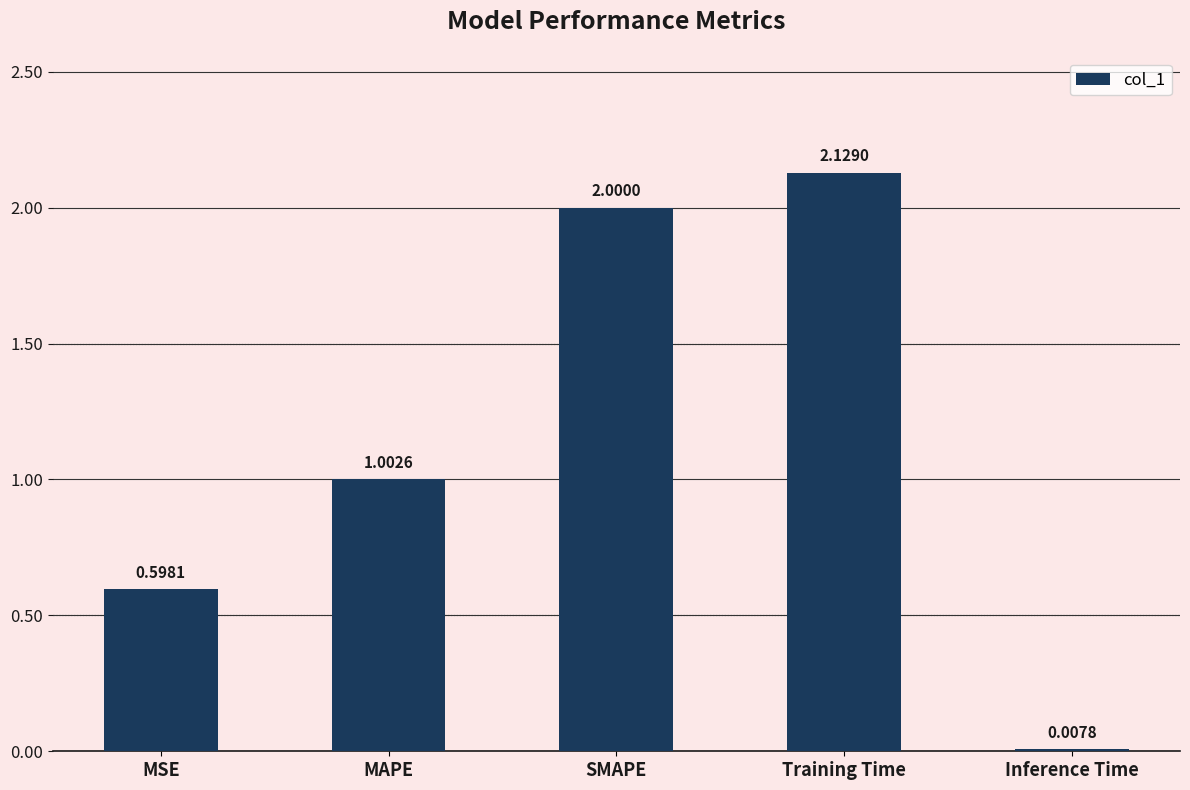

At which category does the chart reach its minimum across all series?

Inference Time